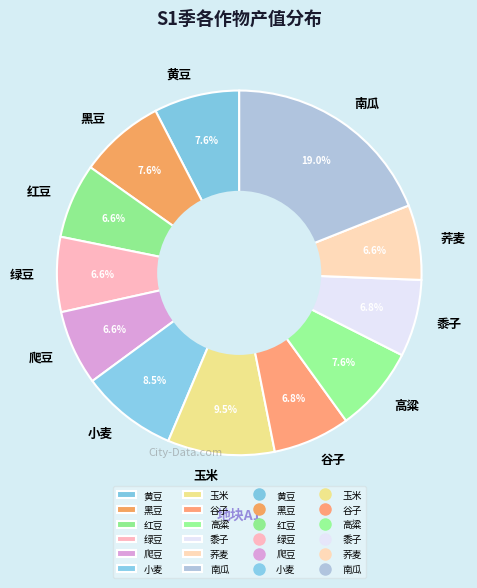

Is the sum of 黄豆 and 高粱 greater than half?

No